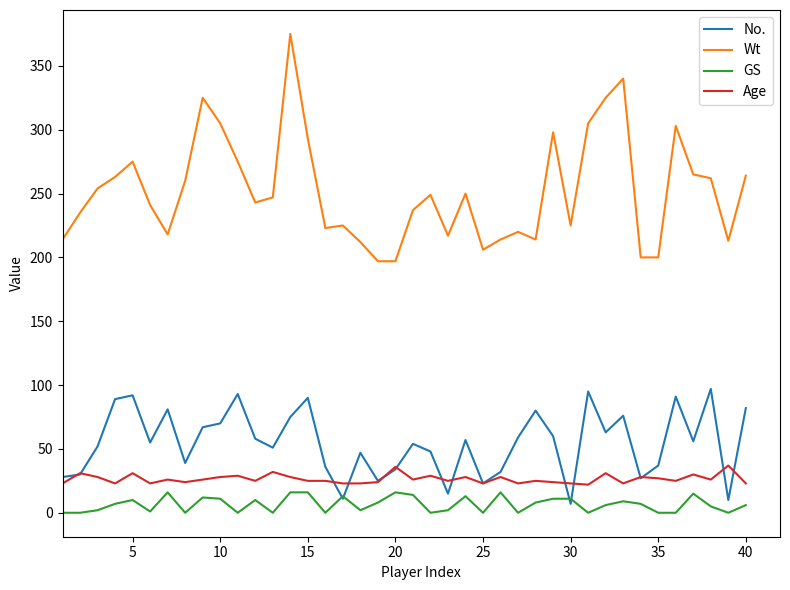

True or false: GS and Wt intersect in this chart.

False